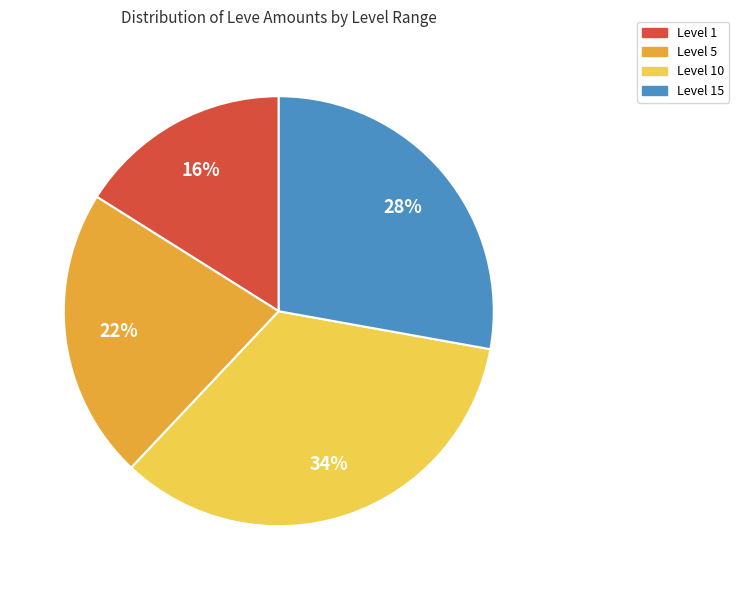

Combined, do Level 10 and Level 5 account for over 50%?

Yes